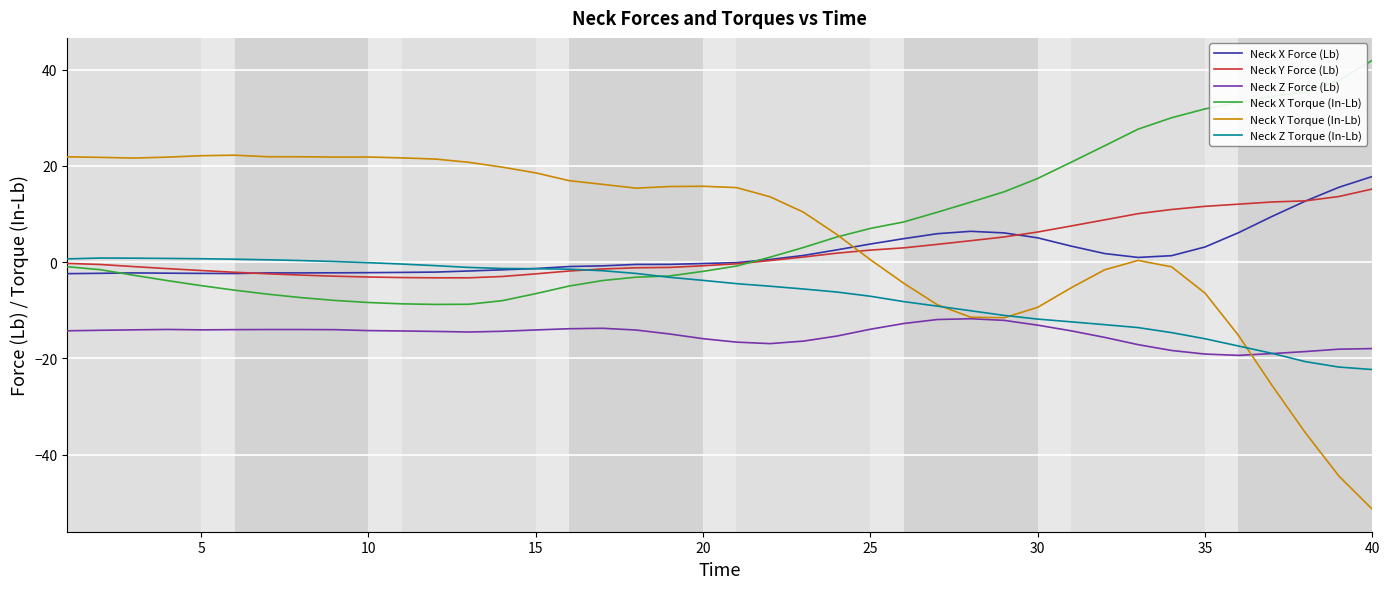

True or false: Neck X Force (Lb) and Neck Z Force (Lb) cross at least once.

False